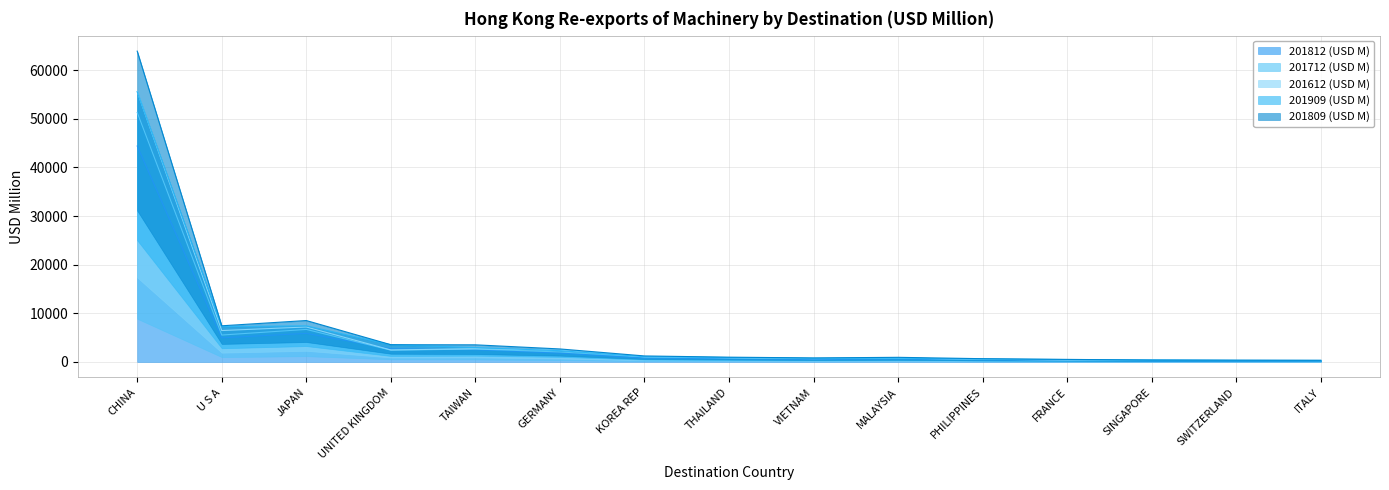

True or false: 201809 (USD M) and 201909 (USD M) cross at least once.

False